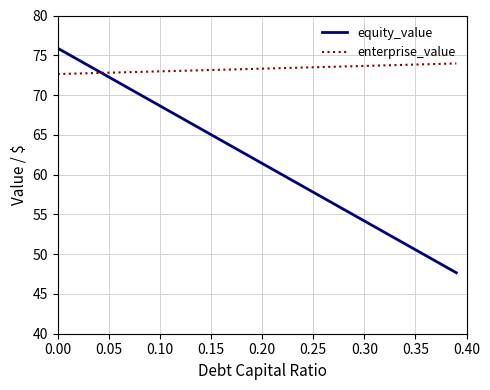

What is the lowest value of the enterprise_value series?

72.6